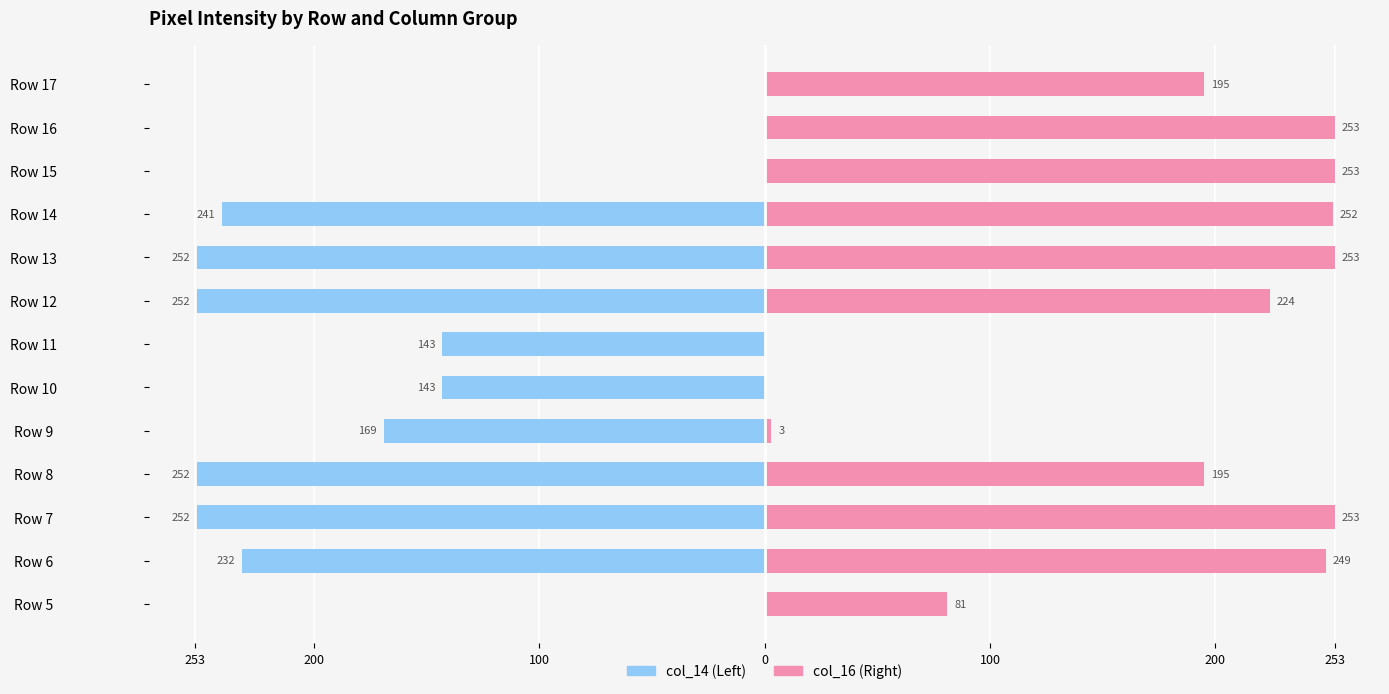

How many distinct data groups are displayed?

2